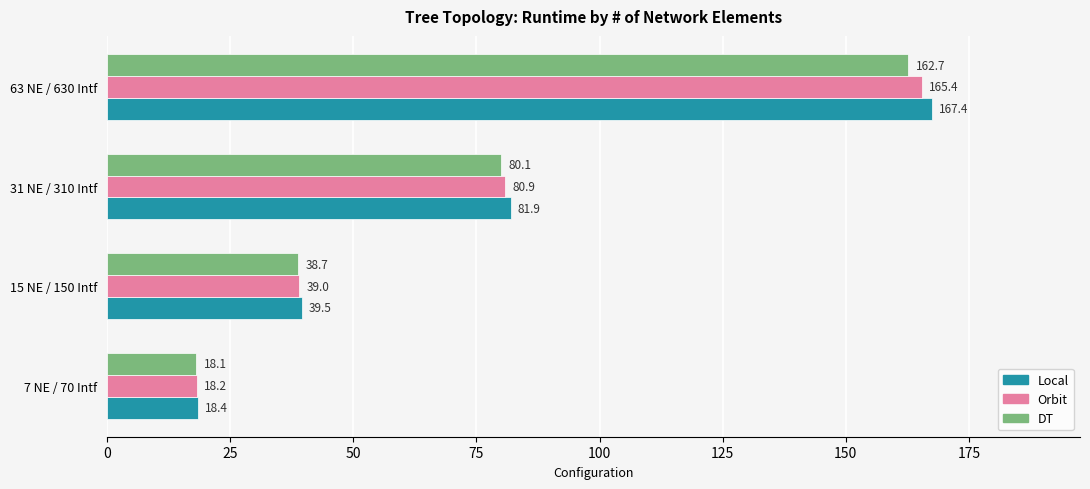

Rank the series by their average value, from highest to lowest.

Local, Orbit, DT